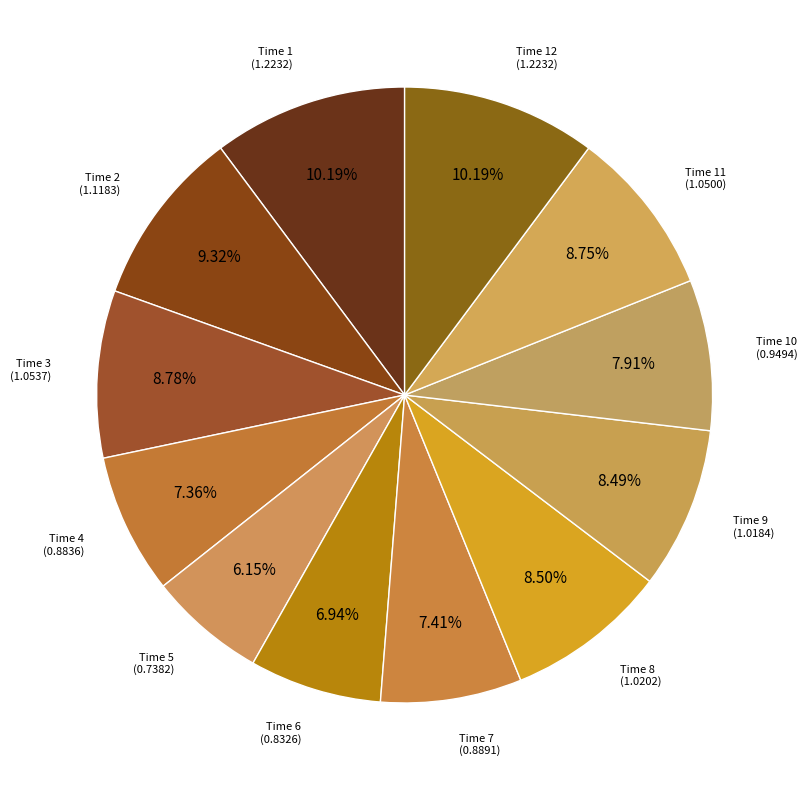

Between Time 8 and Time 10, which is larger?

Time 8